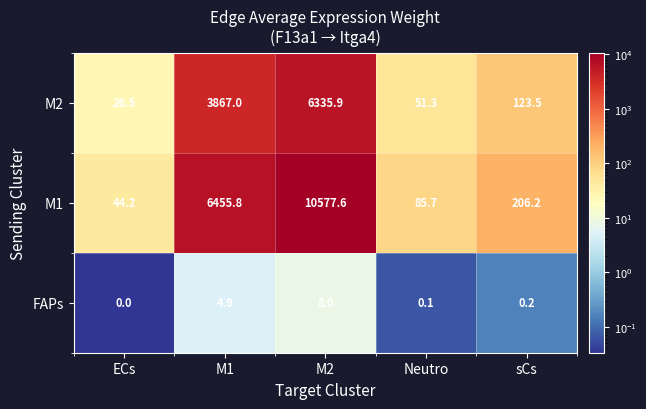

At how many categories does at least one series exceed 4671?

2